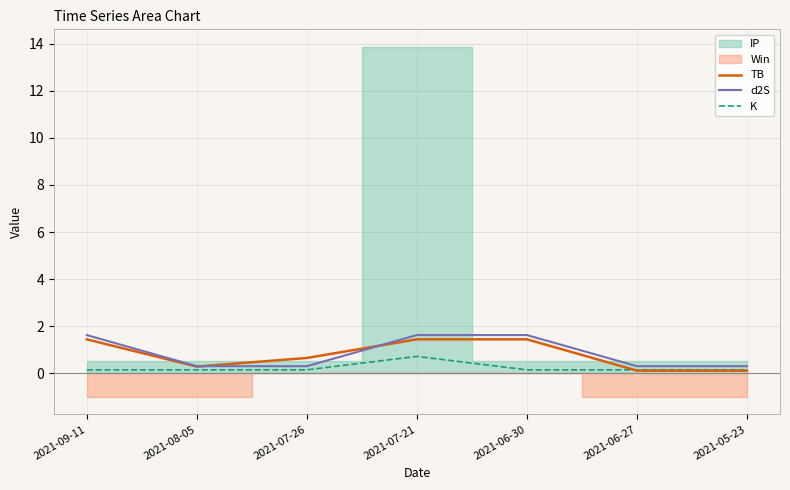

Does the chart display data point markers on the line(s)?

No